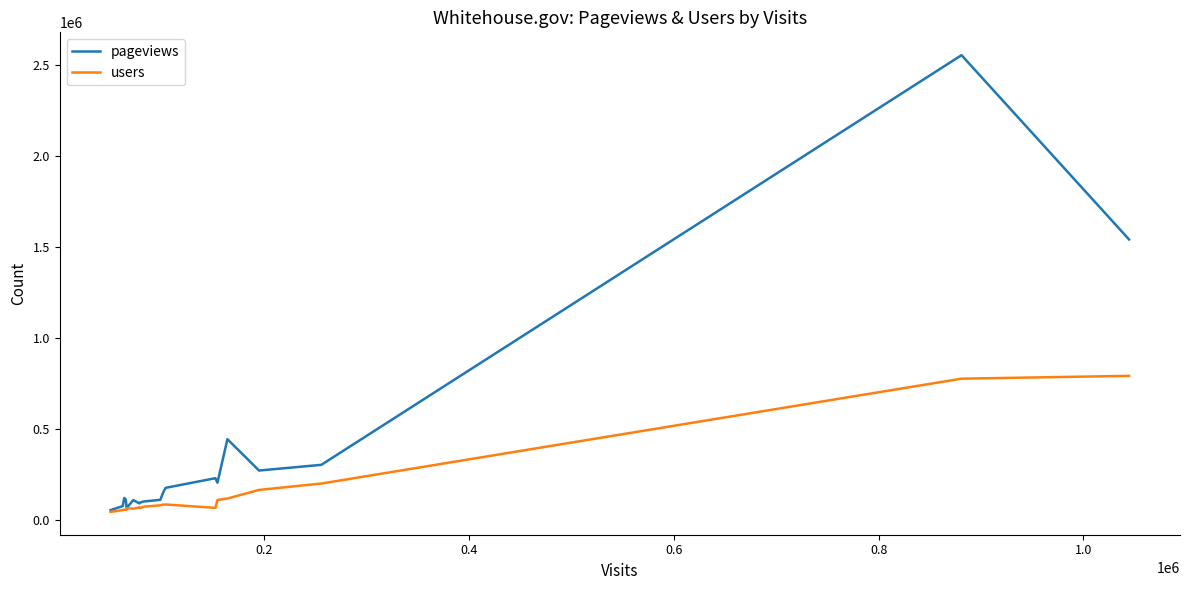

In users, how many points are lower than both neighbors (excluding endpoints)?

4